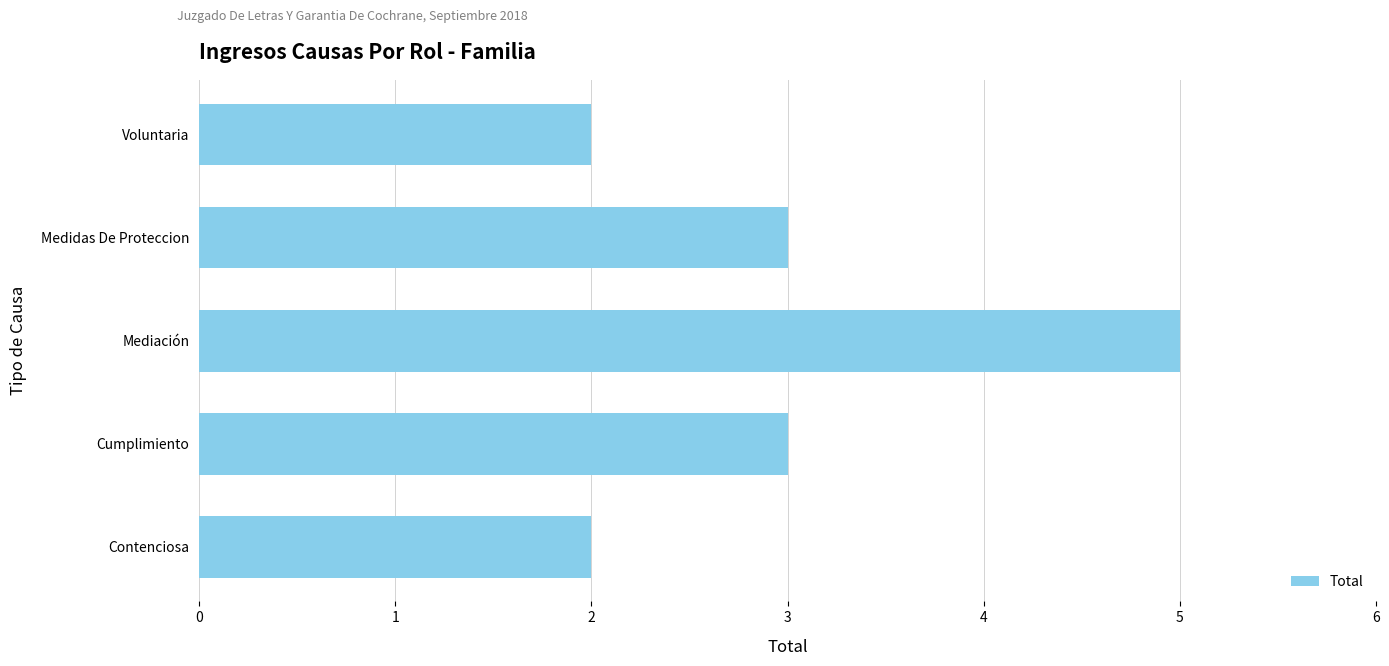

What is the smallest value displayed?

2